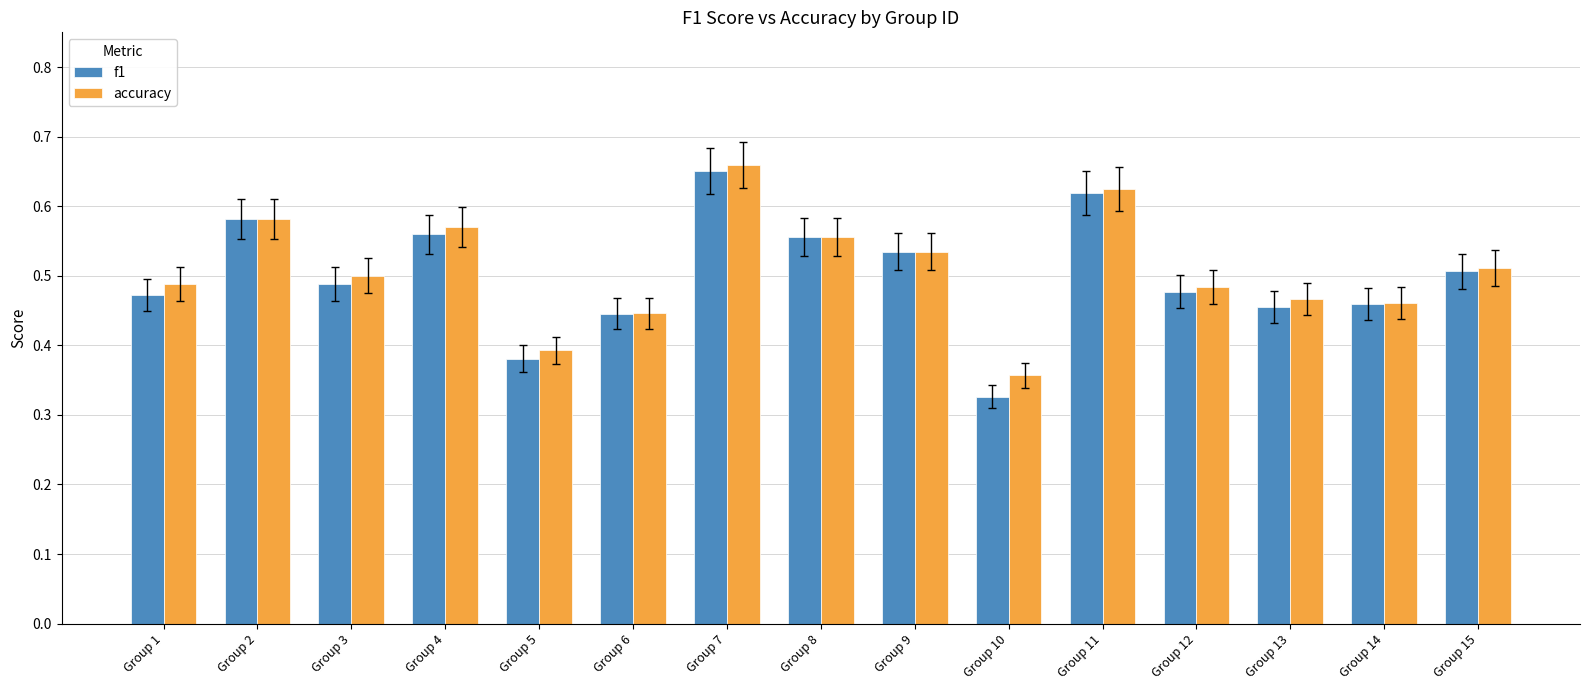

At which category does the chart reach its peak across all series?

Group 7